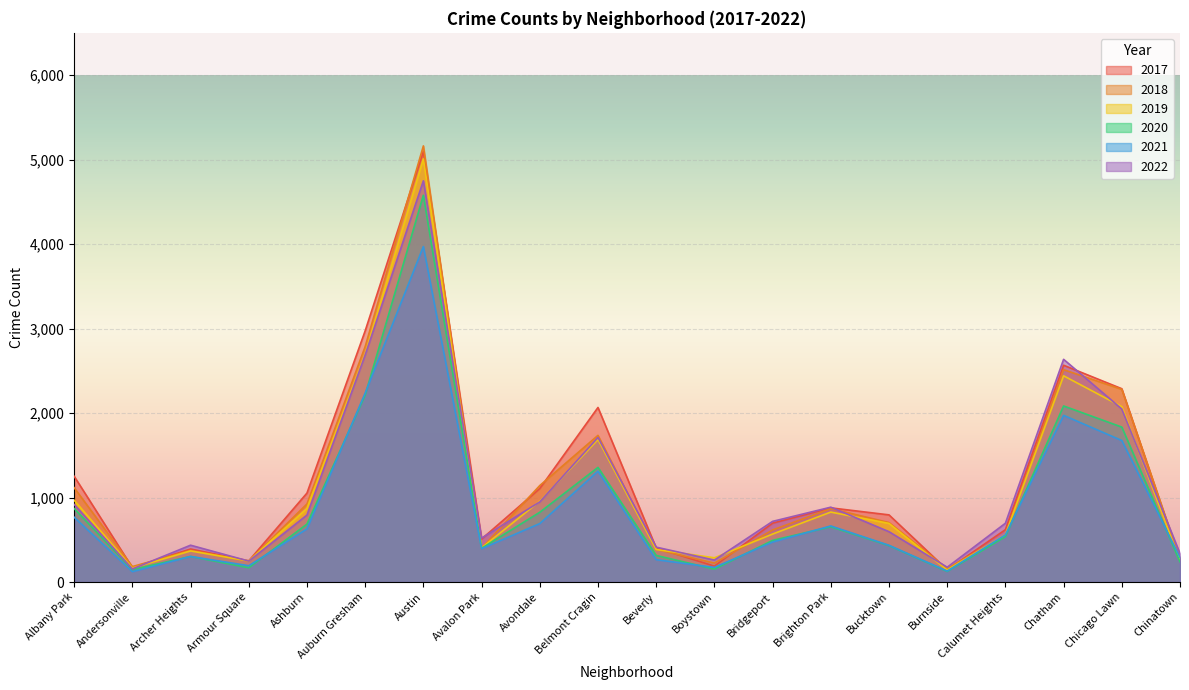

At which category does 2018 reach its first local valley?

Andersonville